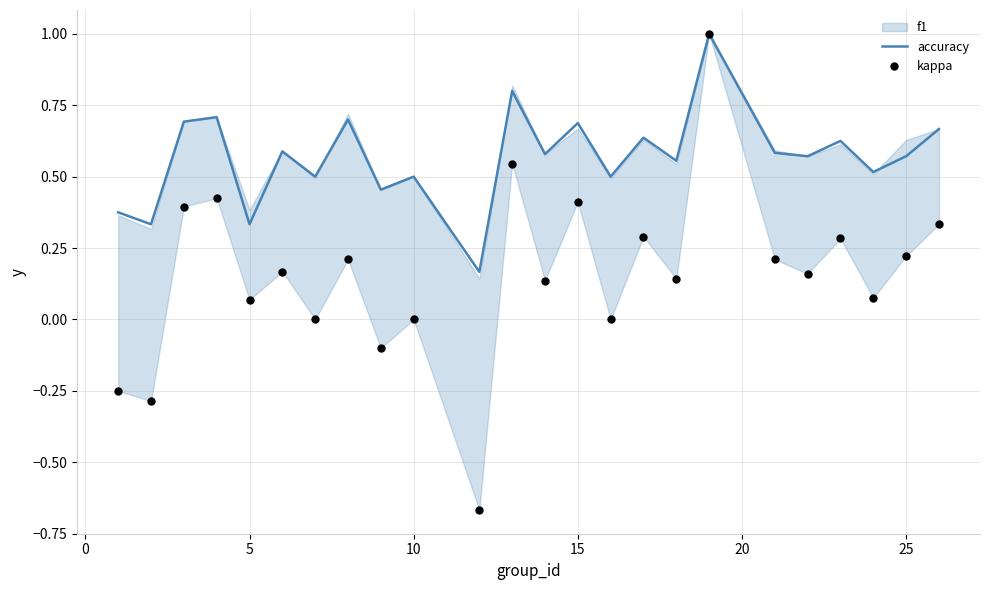

What is the maximum value for accuracy?

1.0